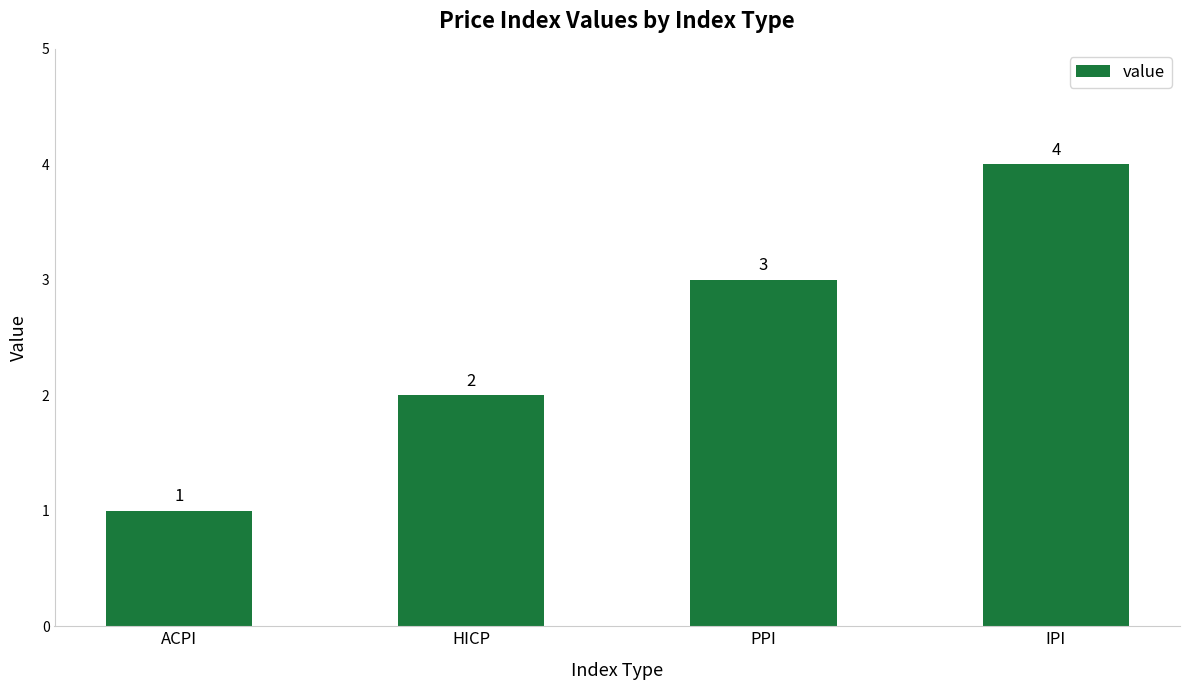

What is the difference between the second highest and second lowest values?

1